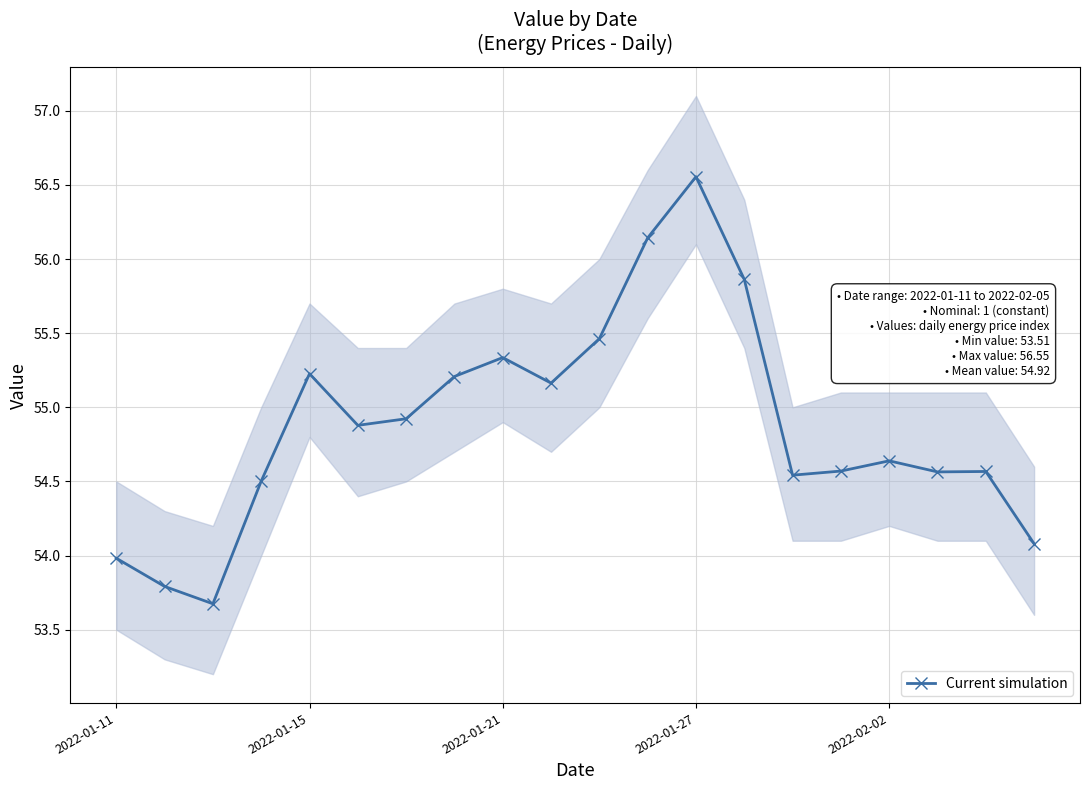

What is the lowest value of the Current simulation series?

53.7